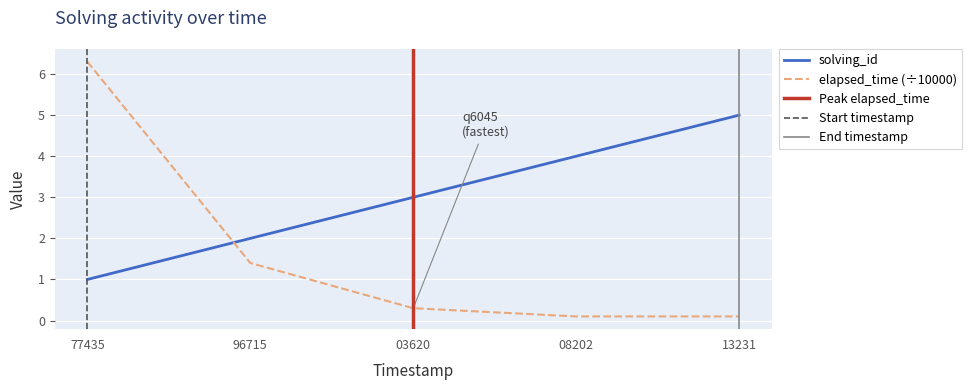

True or false: elapsed_time (÷10000) and solving_id intersect in this chart.

True